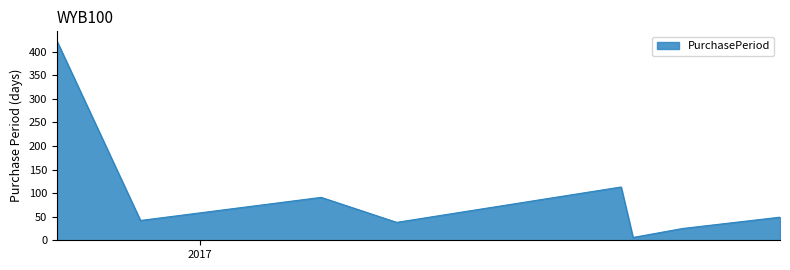

What is the sum of all values?

786